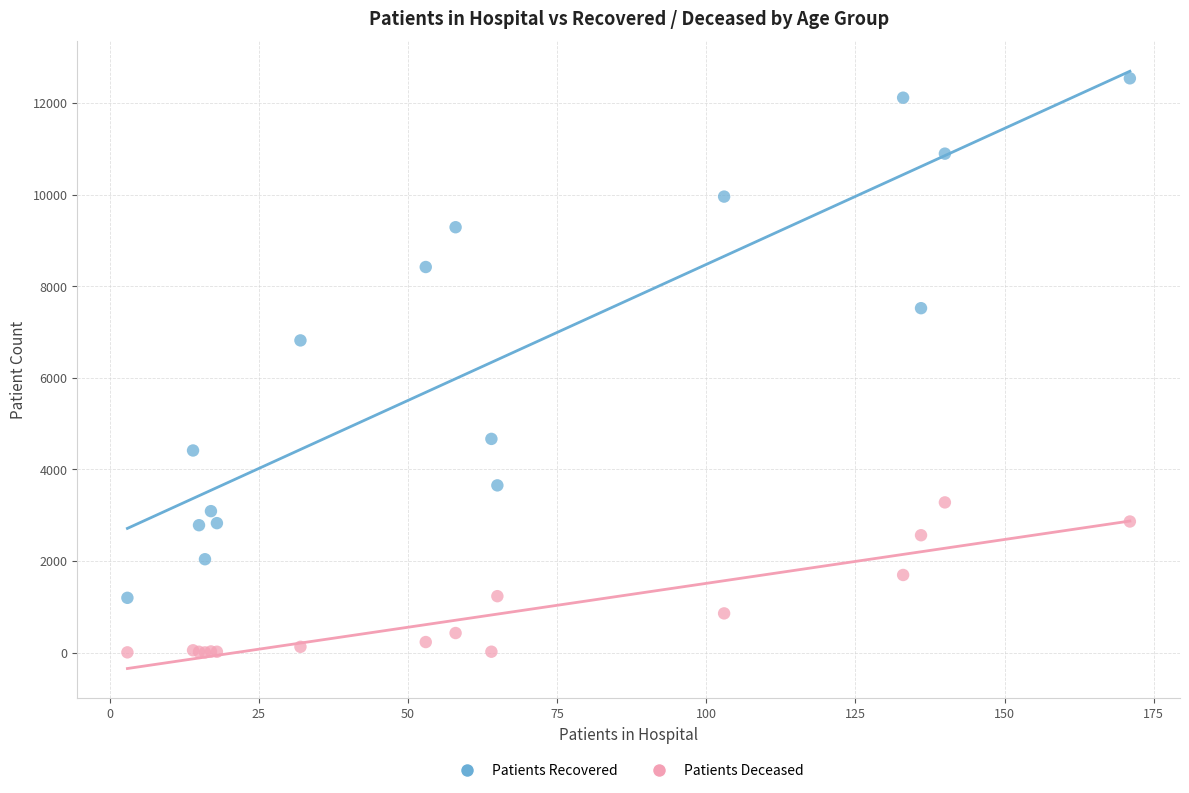

What are all the series names shown in the legend?

Patients Recovered, Patients Deceased